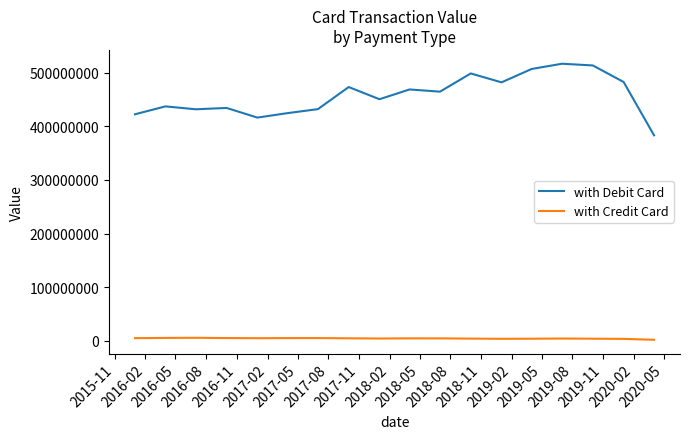

What is the greatest value displayed?

516586681